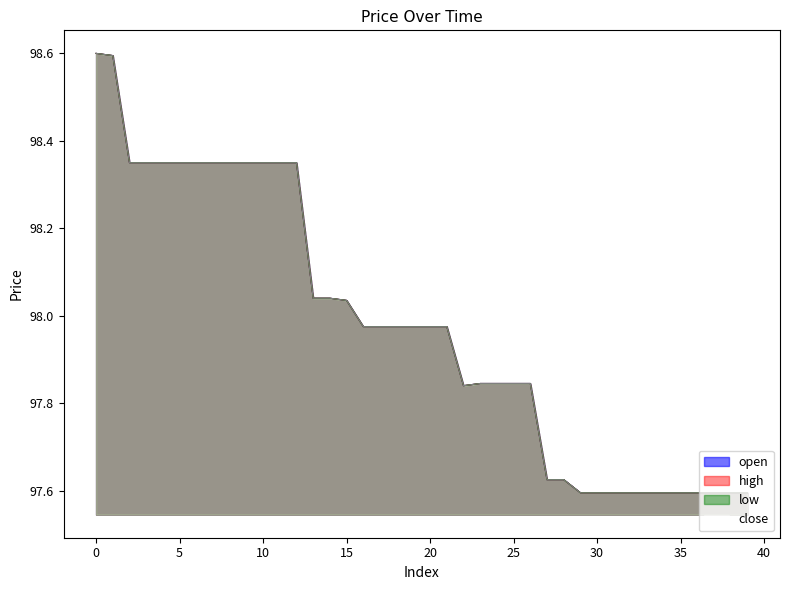

What is the sum of the high values at 30 and 31?

195.2